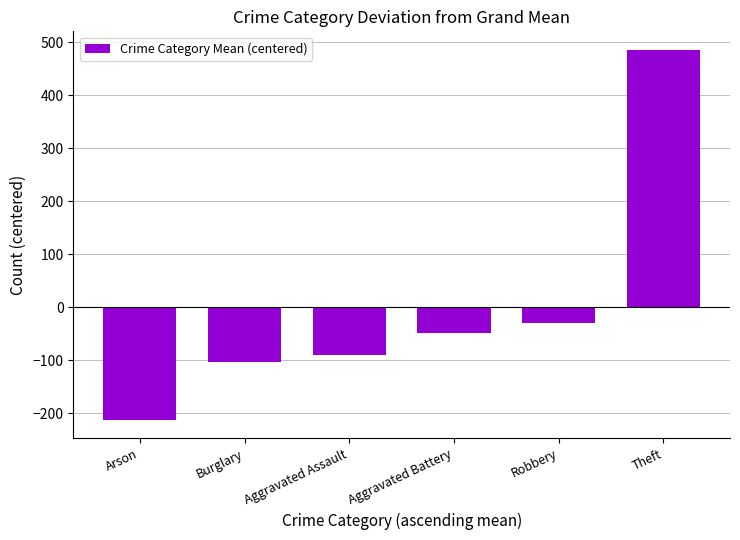

List the labels in order of value, smallest first.

Arson, Burglary, Aggravated Assault, Aggravated Battery, Robbery, Theft